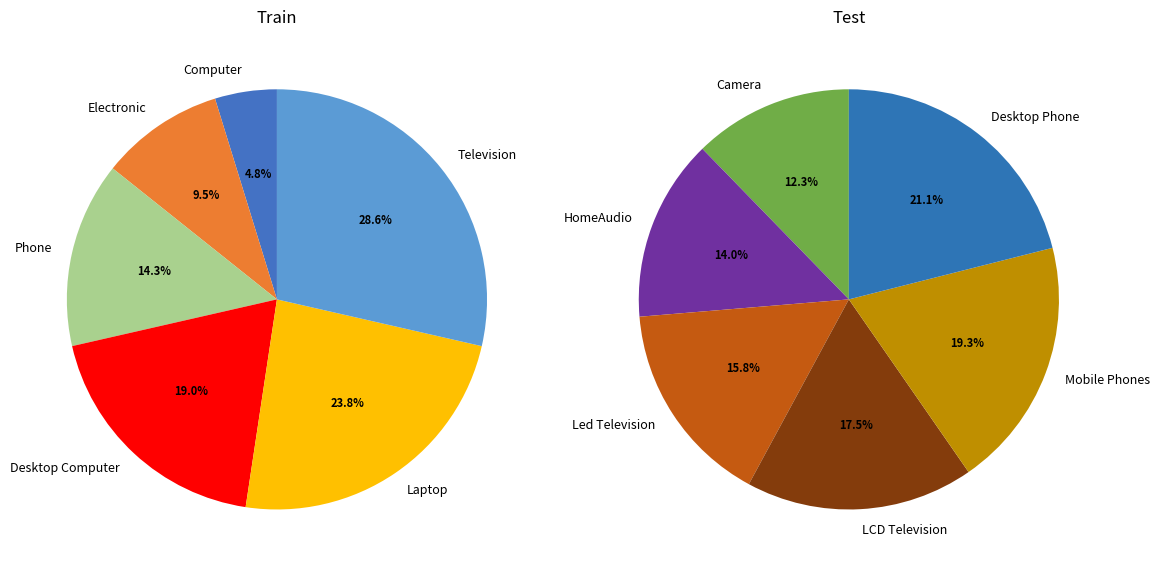

Is Computer the majority of the pie?

No